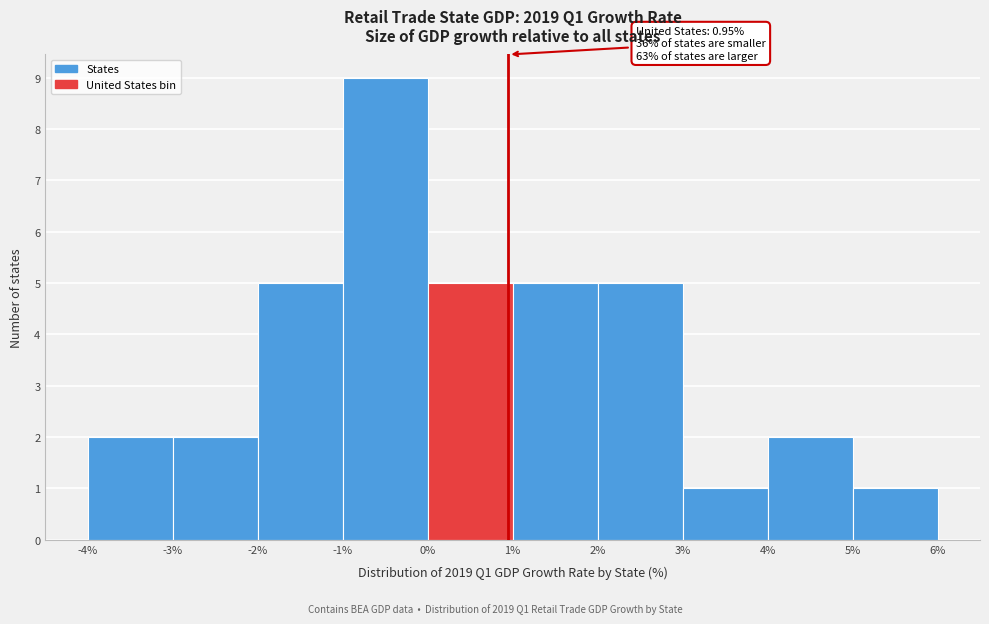

Which range on the x-axis has the tallest bar?

-1% to 0%